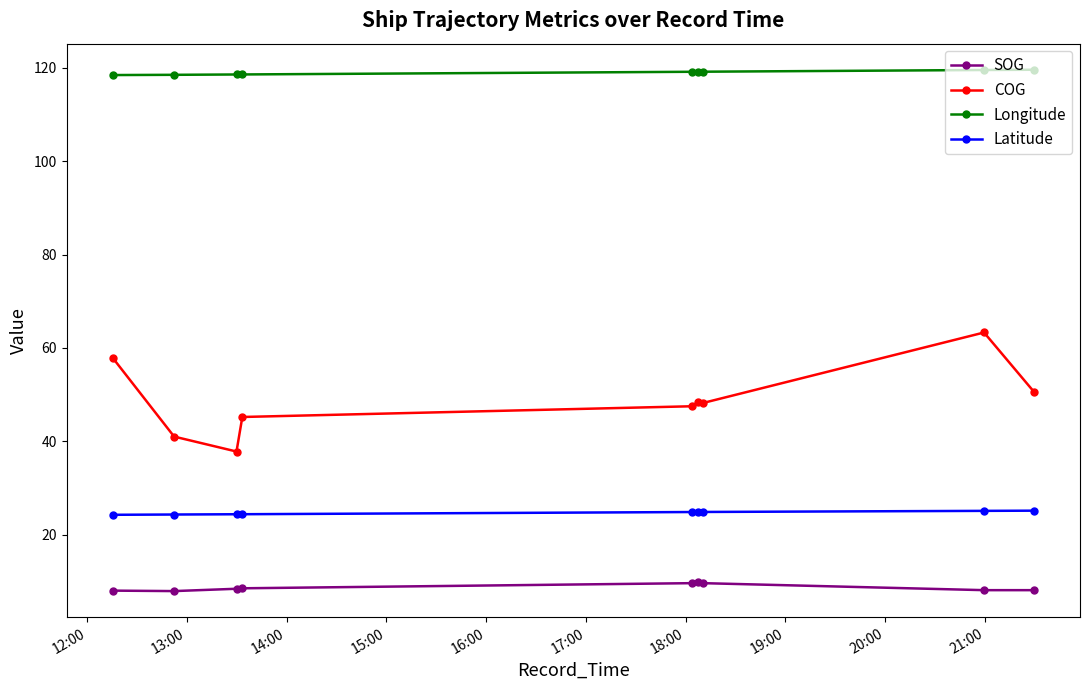

List the series in order of their peak value, lowest first.

SOG, Latitude, COG, Longitude